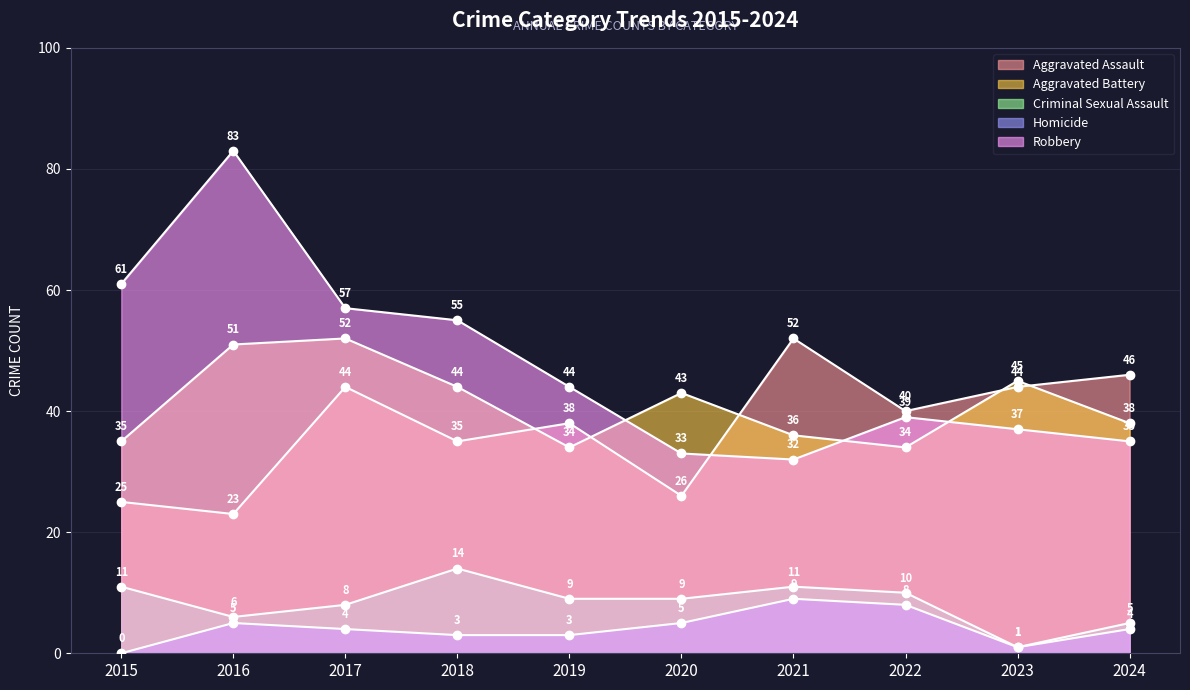

The Robbery series shows 11 at 2022. True or false?

False